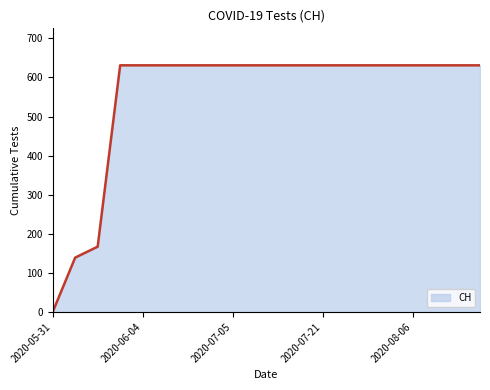

What is the greatest value displayed?

631